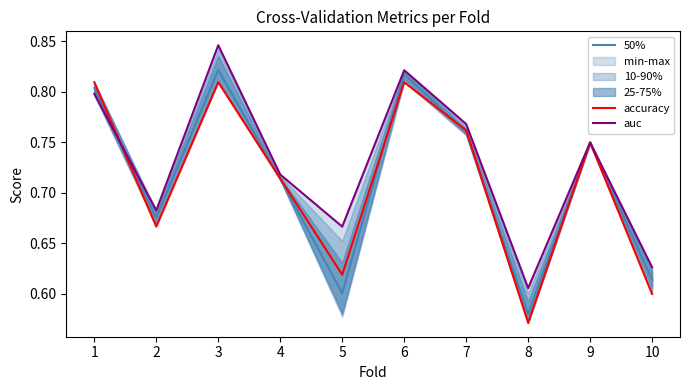

Which series changed the most between 2 and 8?

50%